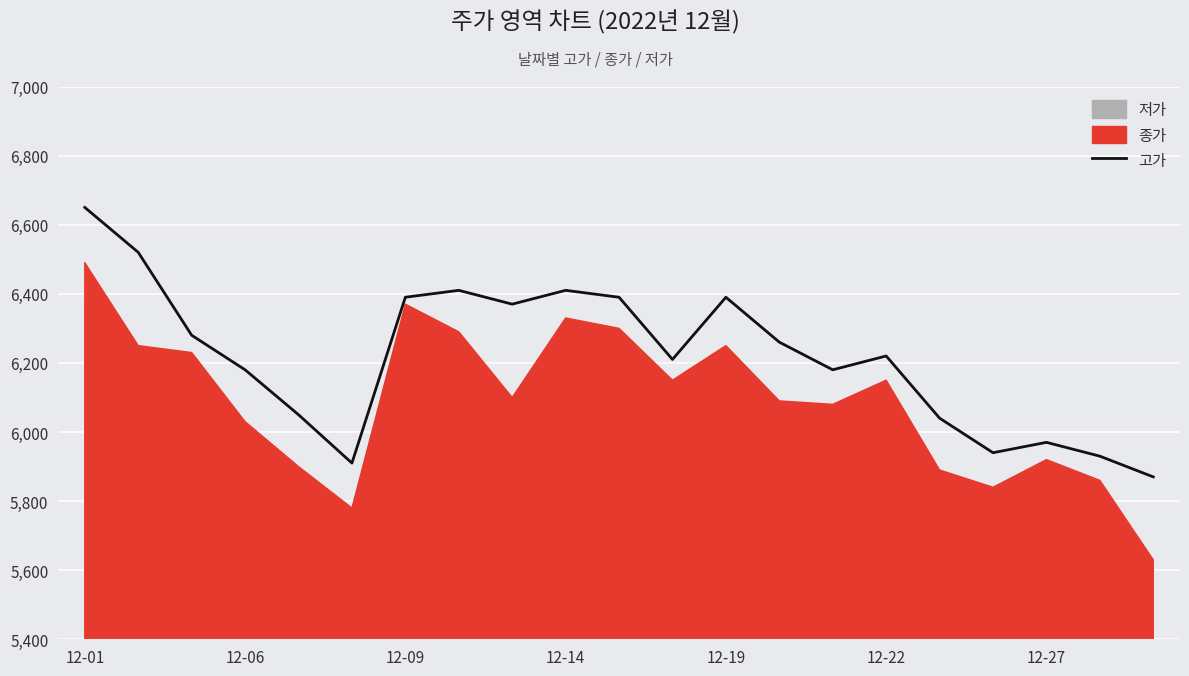

How many data points are less than 6220?

10